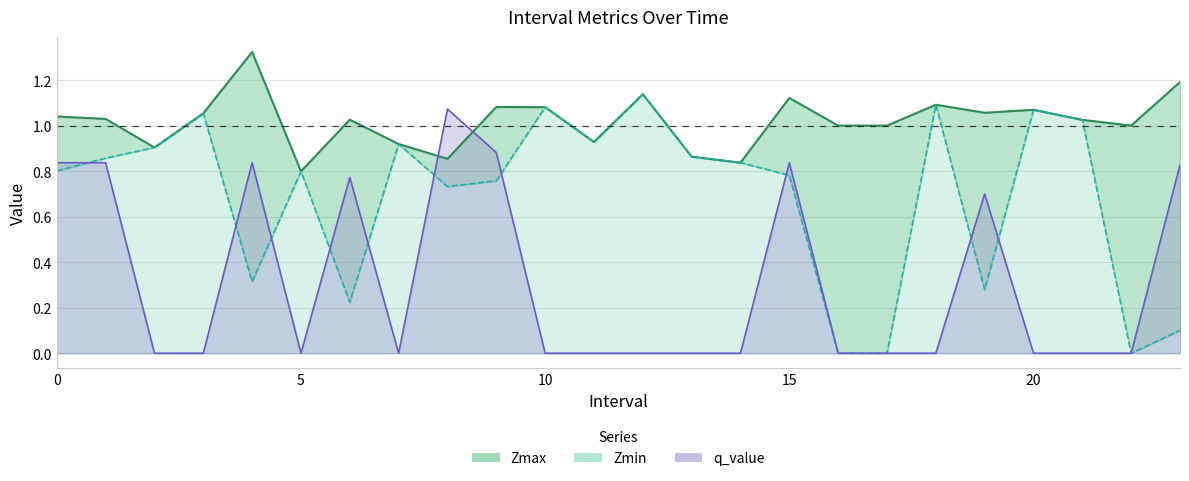

How many intersections are there between q_value and Zmax?

2